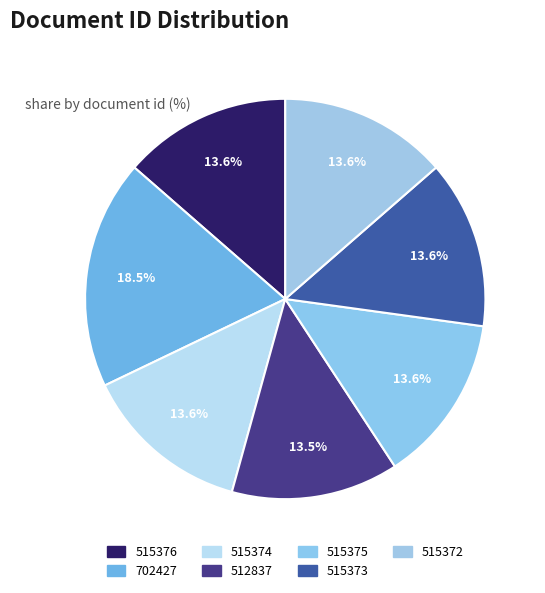

How many slices are in this pie chart?

7